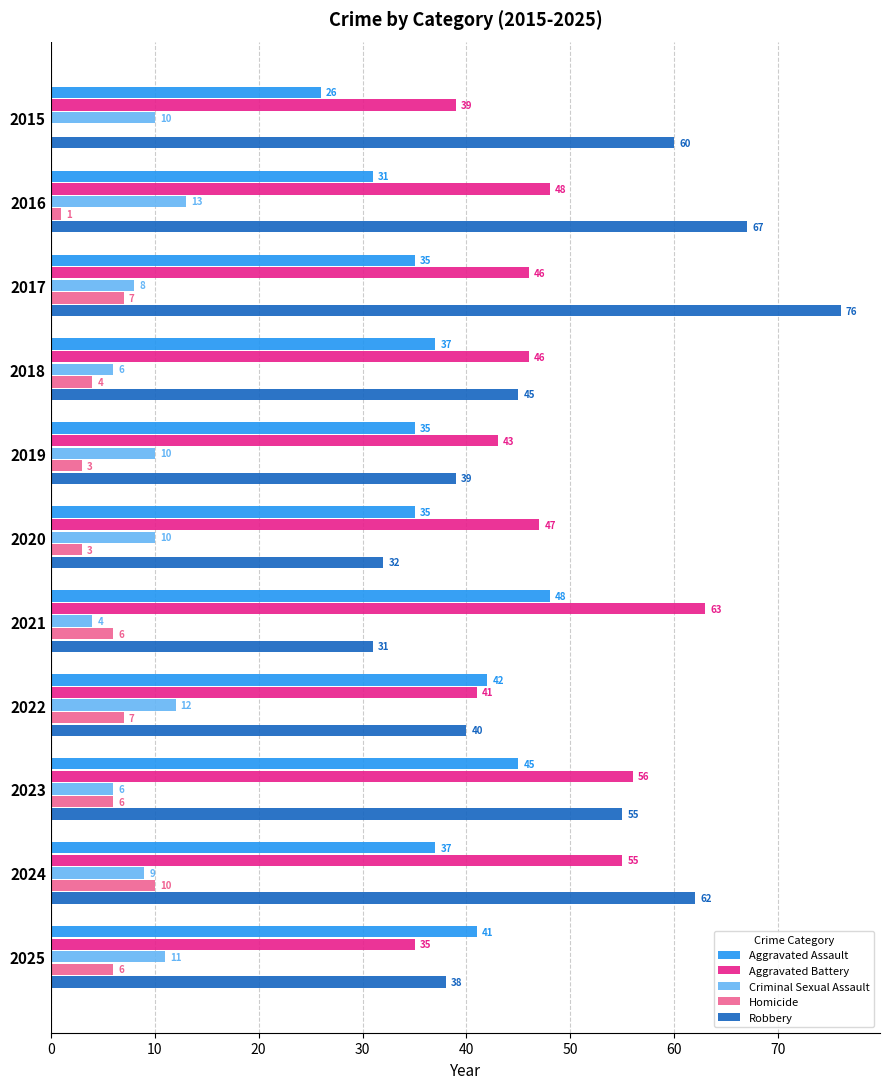

What is the sum of the Homicide values at 2019 and 2017?

10